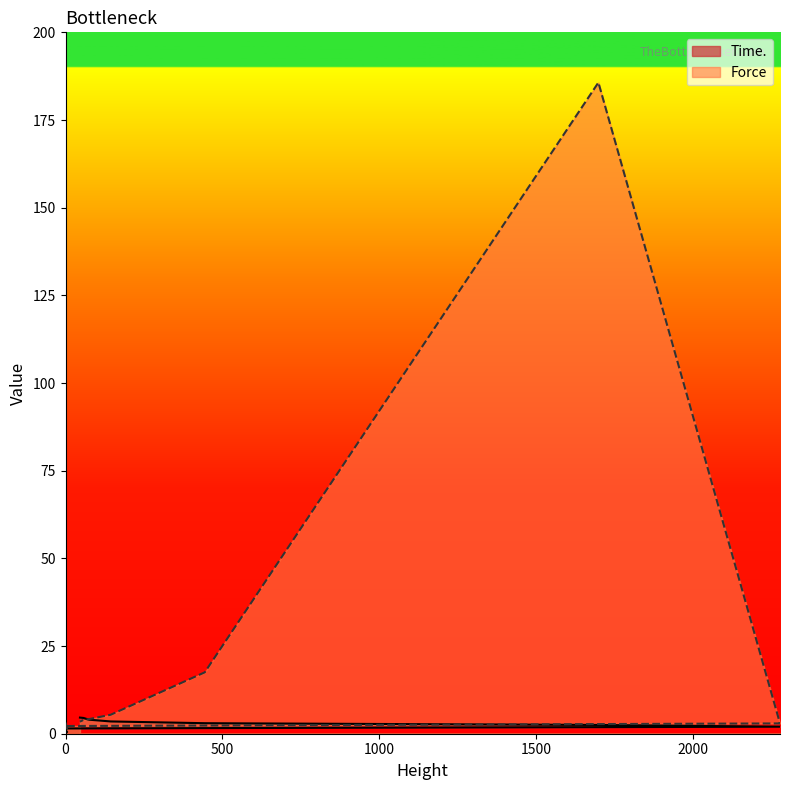

How many interior local valleys does the Force series have?

1